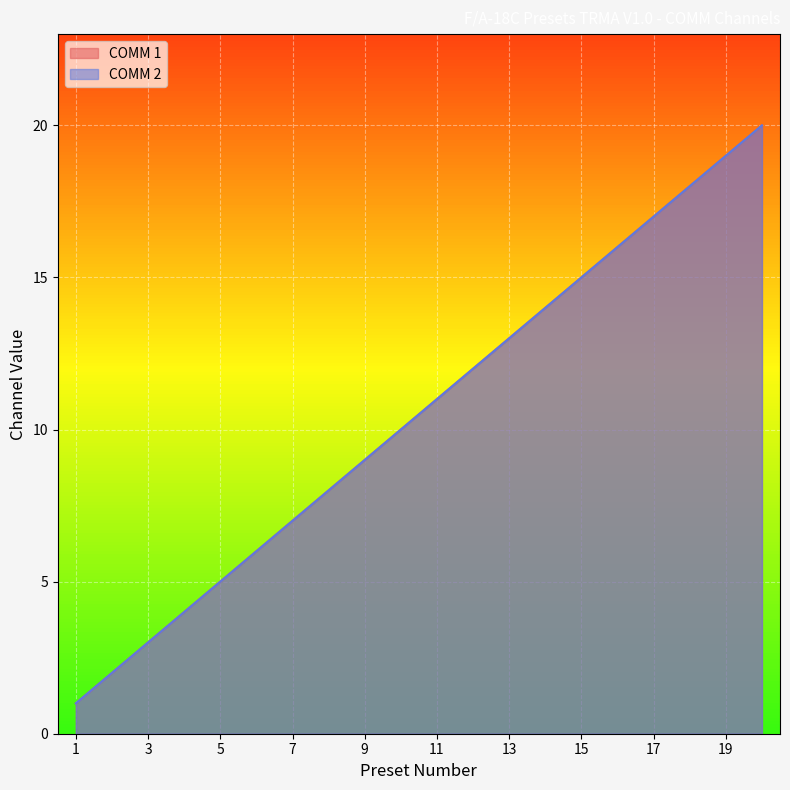

Reading left to right, extract all data points from this chart.

COMM 1: 1=1	2=2	3=3	4=4	5=5	6=6	7=7	8=8	9=9	10=10	11=11	12=12	13=13	14=14	15=15	16=16	17=17	18=18	19=19	20=20
COMM 2: 1=1	2=2	3=3	4=4	5=5	6=6	7=7	8=8	9=9	10=10	11=11	12=12	13=13	14=14	15=15	16=16	17=17	18=18	19=19	20=20